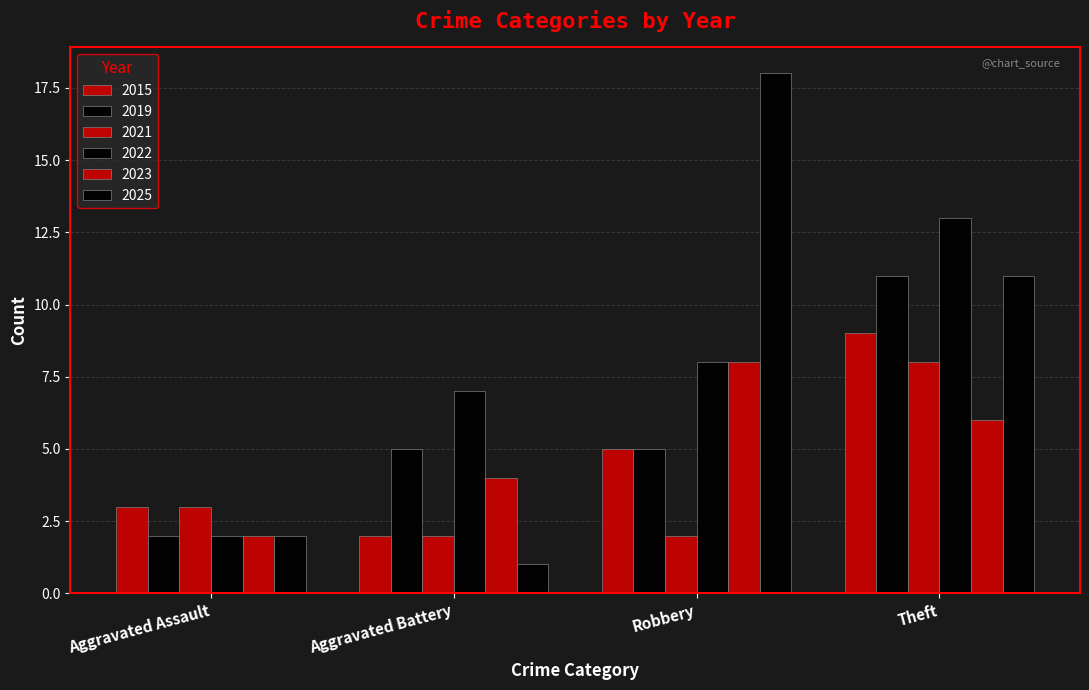

Which series has the largest total across all categories?

2025